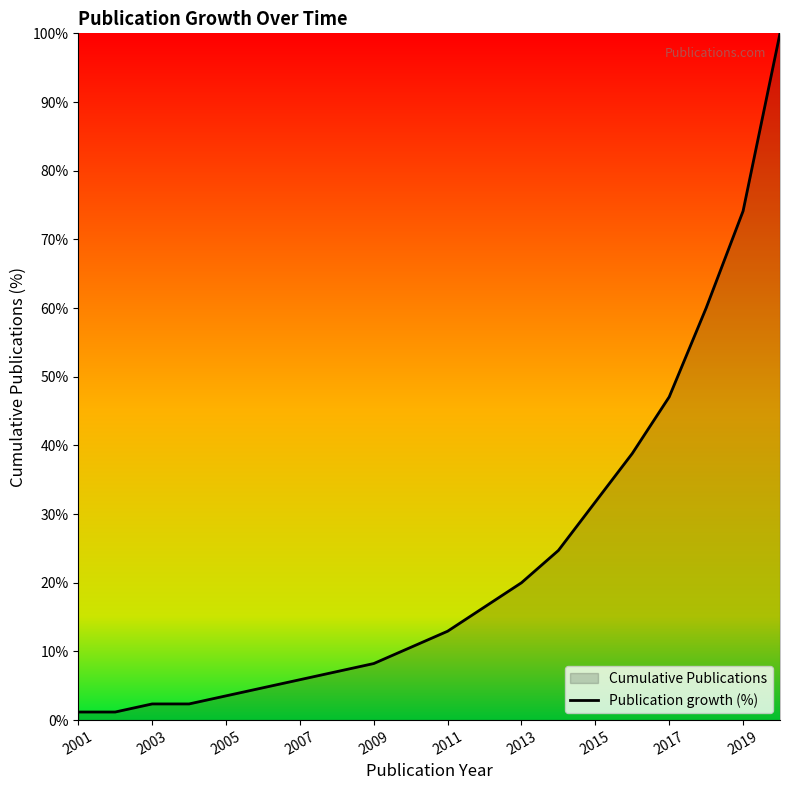

Which has a higher value, 2011 or 2007?

2011